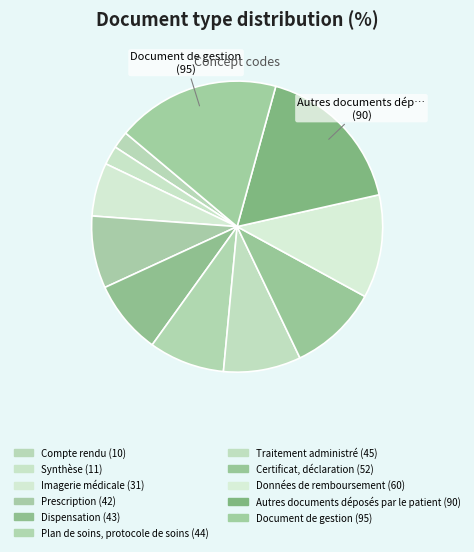

Is it true that Document de gestion is 7% of the pie?

False